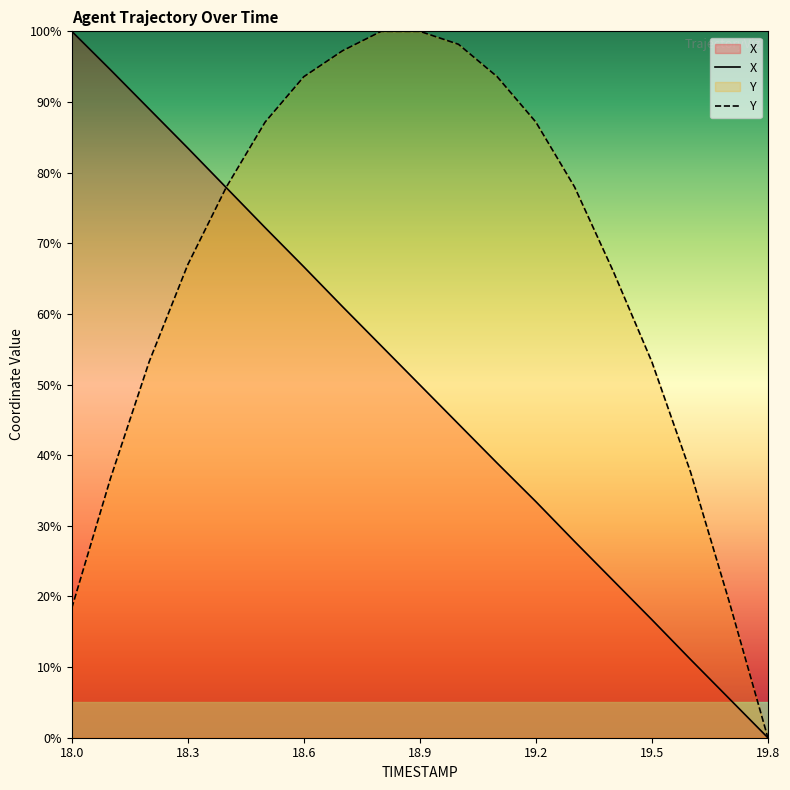

The X series shows 11.1 at 19.6. True or false?

True